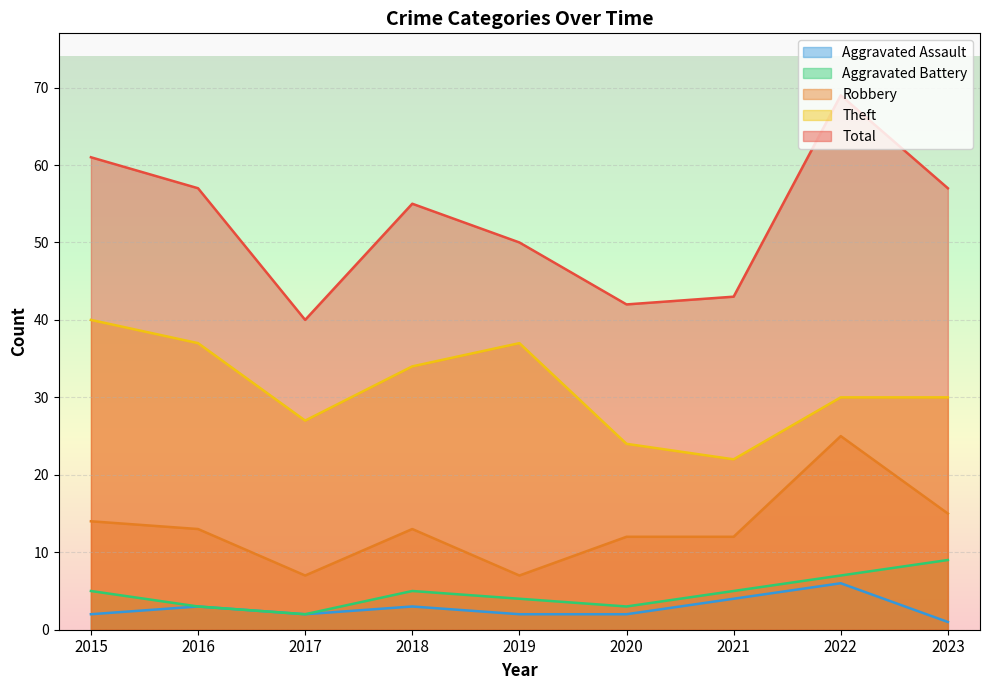

True or false: Aggravated Assault has a value of 2 at 2020.

True